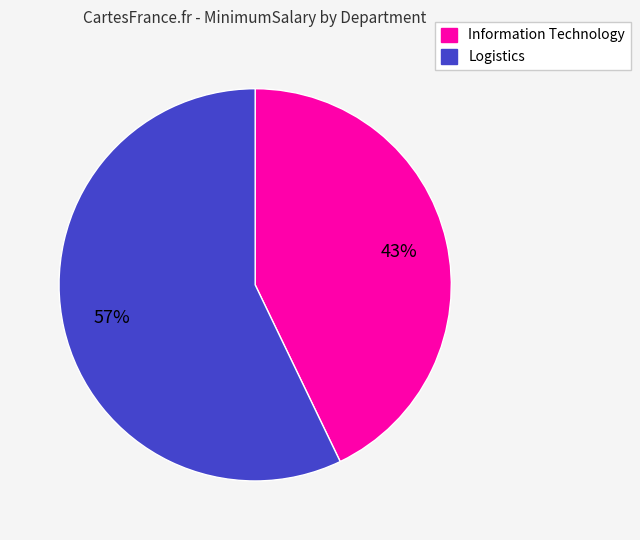

Between Information Technology and Logistics, which is larger?

Logistics